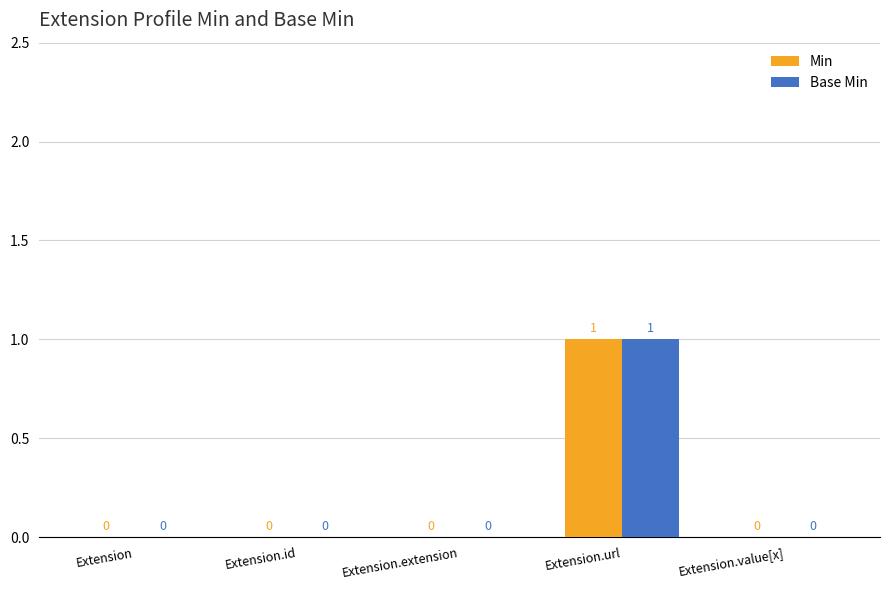

How many groups of bars are there?

5